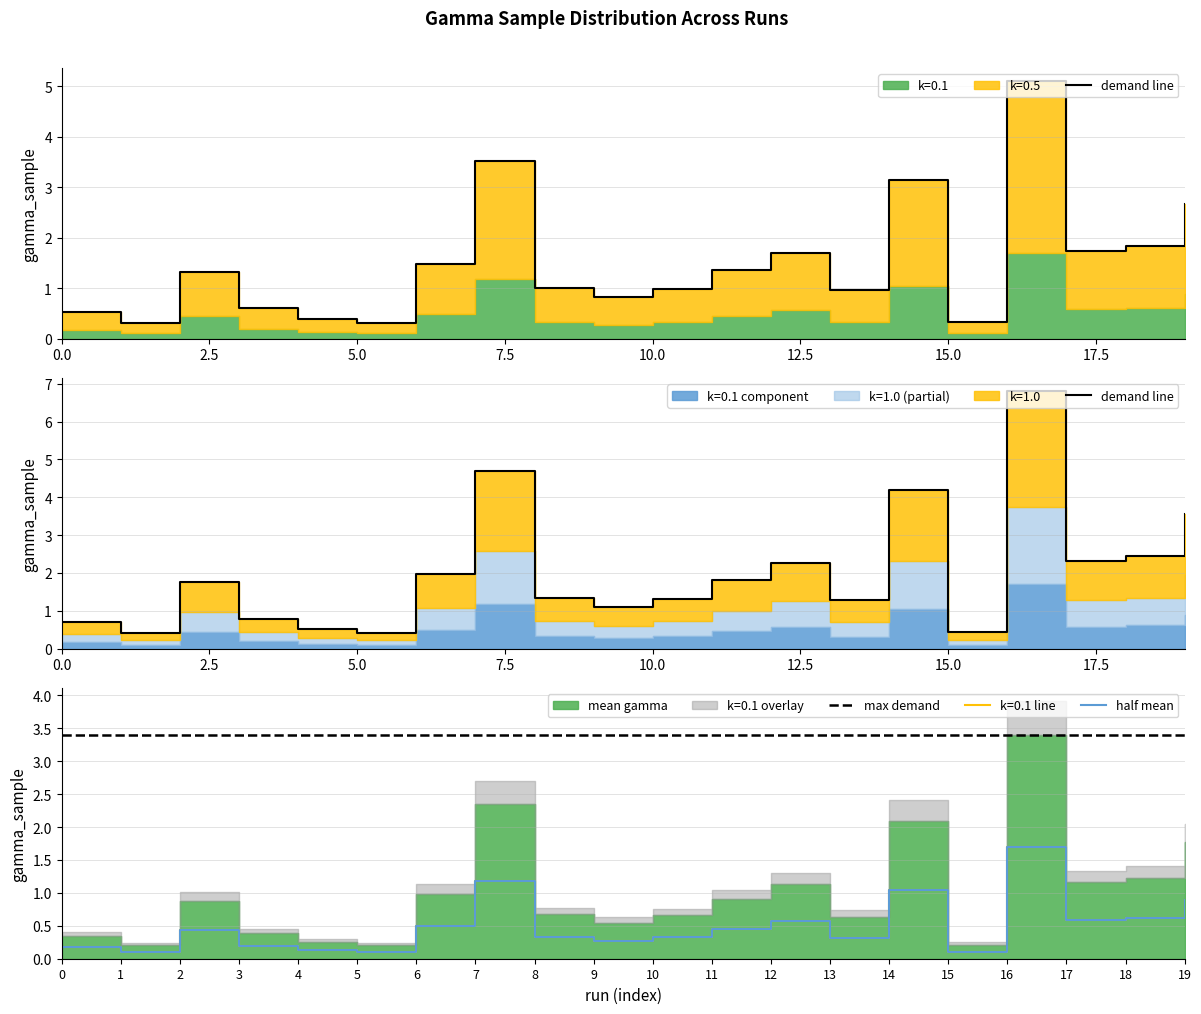

True or false: k=0.1 line and max demand cross at least once.

False